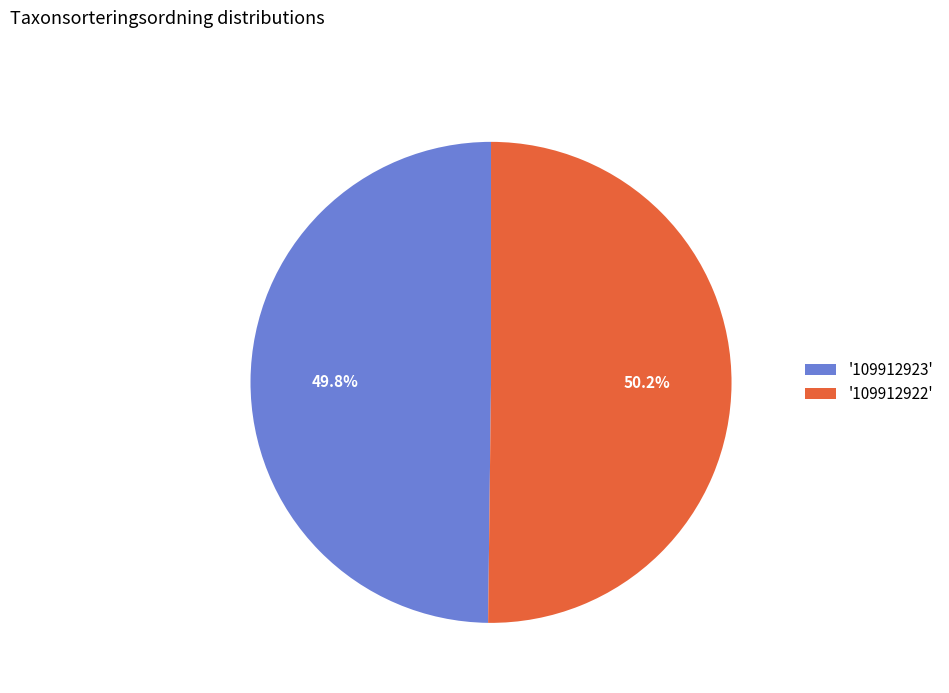

Is there any slice that represents more than half of the pie?

Yes